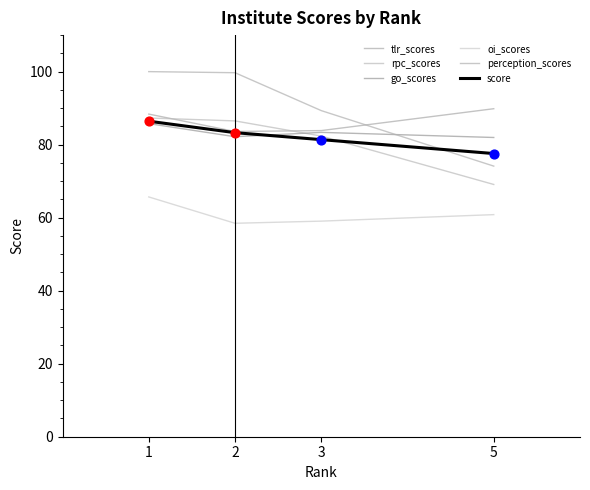

What are all the series names shown in the legend?

tlr_scores, rpc_scores, go_scores, oi_scores, perception_scores, score